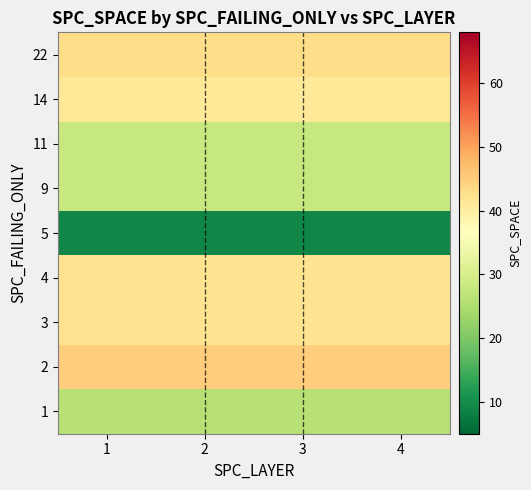

How many data points does each series have?

4